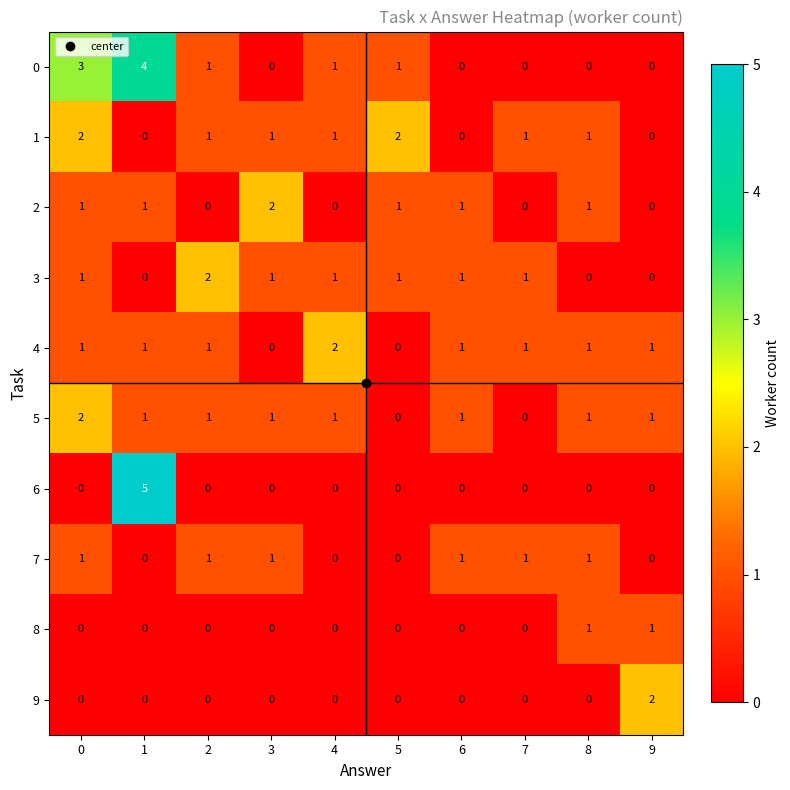

Is the value of 1 at 5 greater than the value of 2 at 6?

Yes